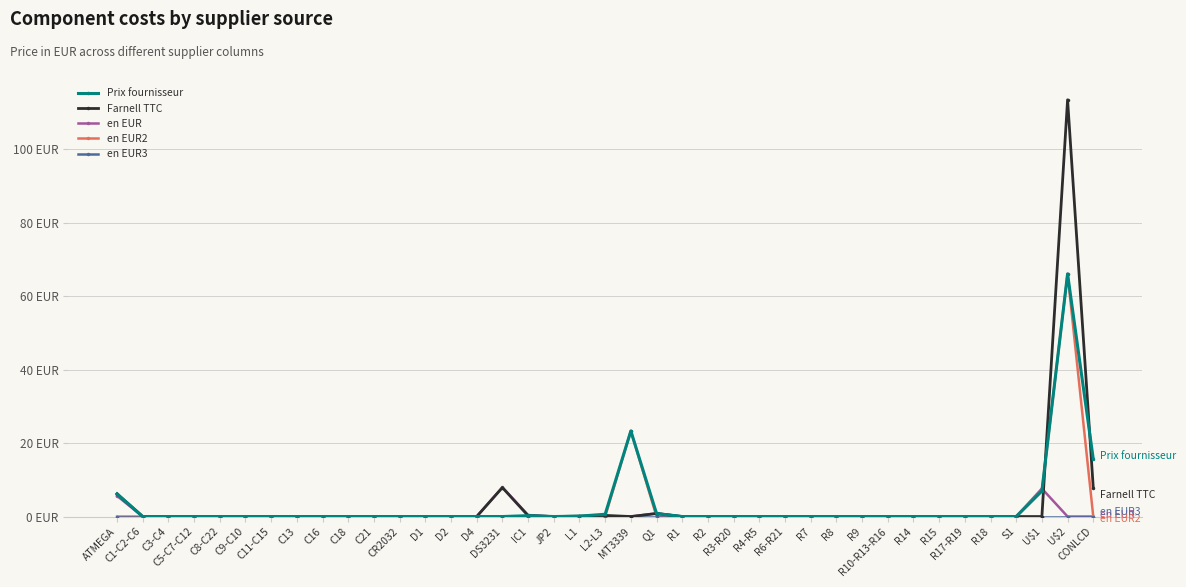

True or false: en EUR and en EUR3 intersect in this chart.

False